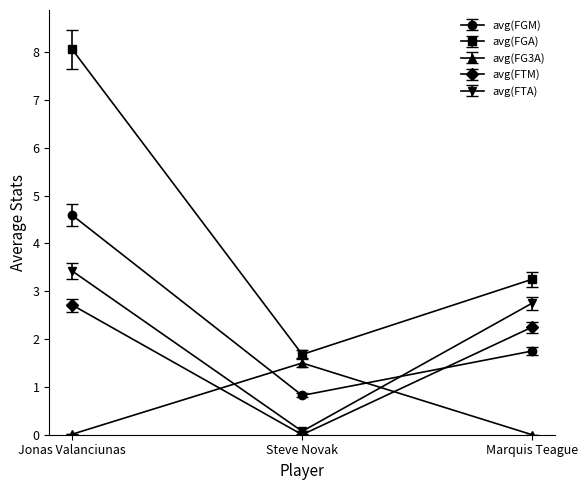

What is the total value across all series at Steve Novak?

4.1